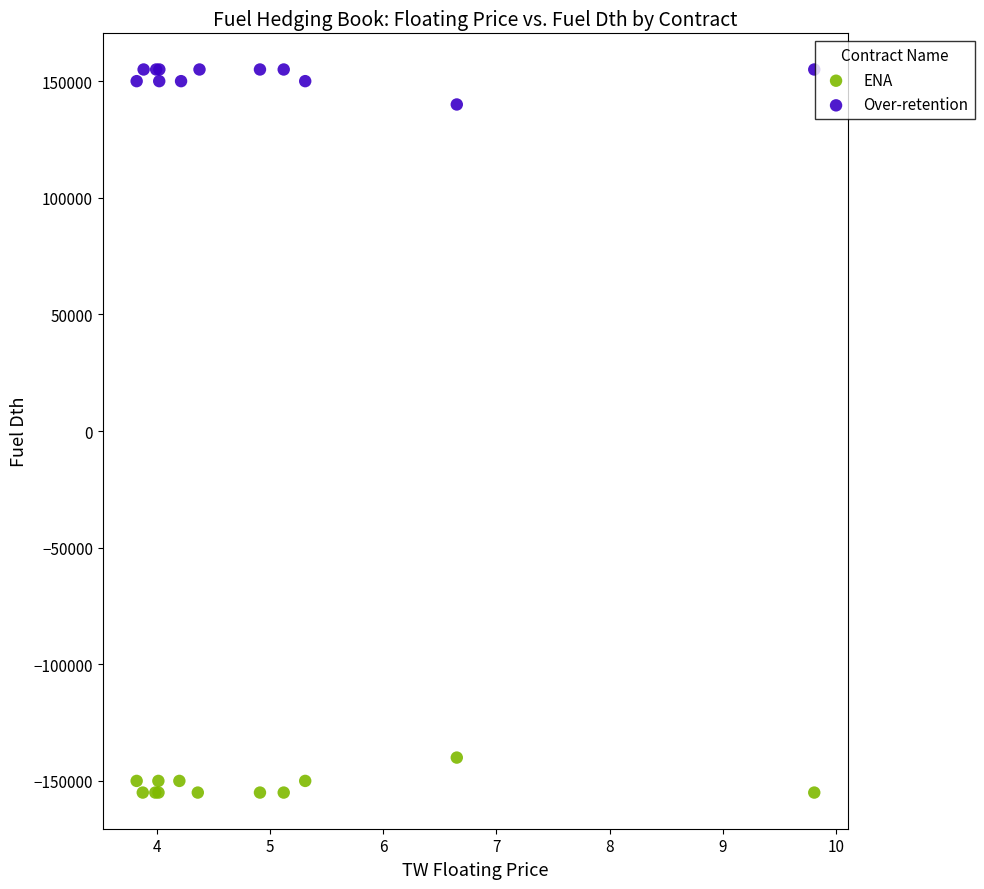

What are all the series names shown in the legend?

ENA, Over-retention